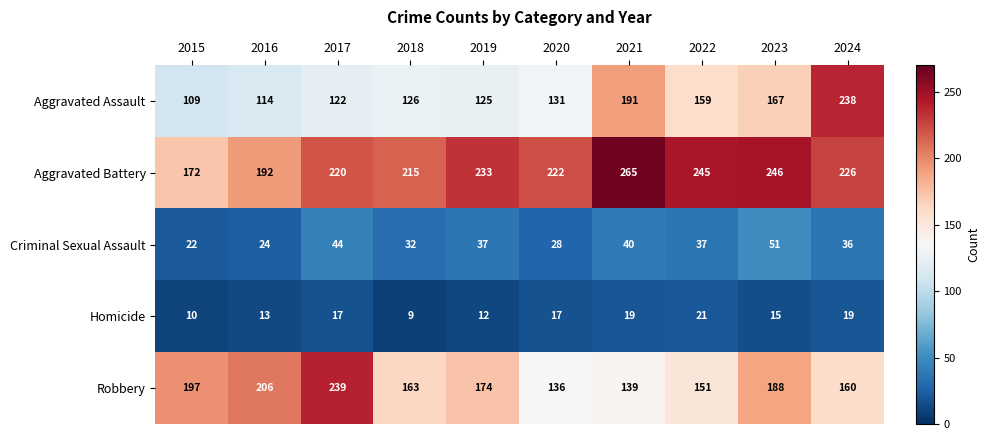

List the labels in order of Aggravated Battery value, largest first.

2021, 2023, 2022, 2019, 2024, 2020, 2017, 2018, 2016, 2015